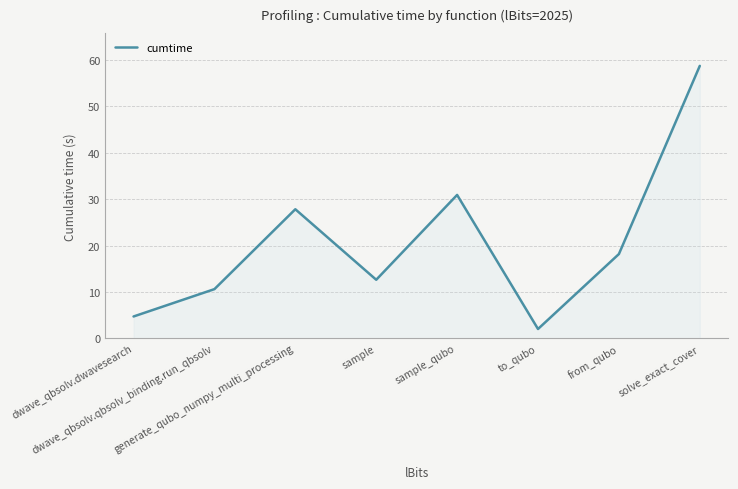

Read the value at generate_qubo_numpy_multi_processing.

27.8